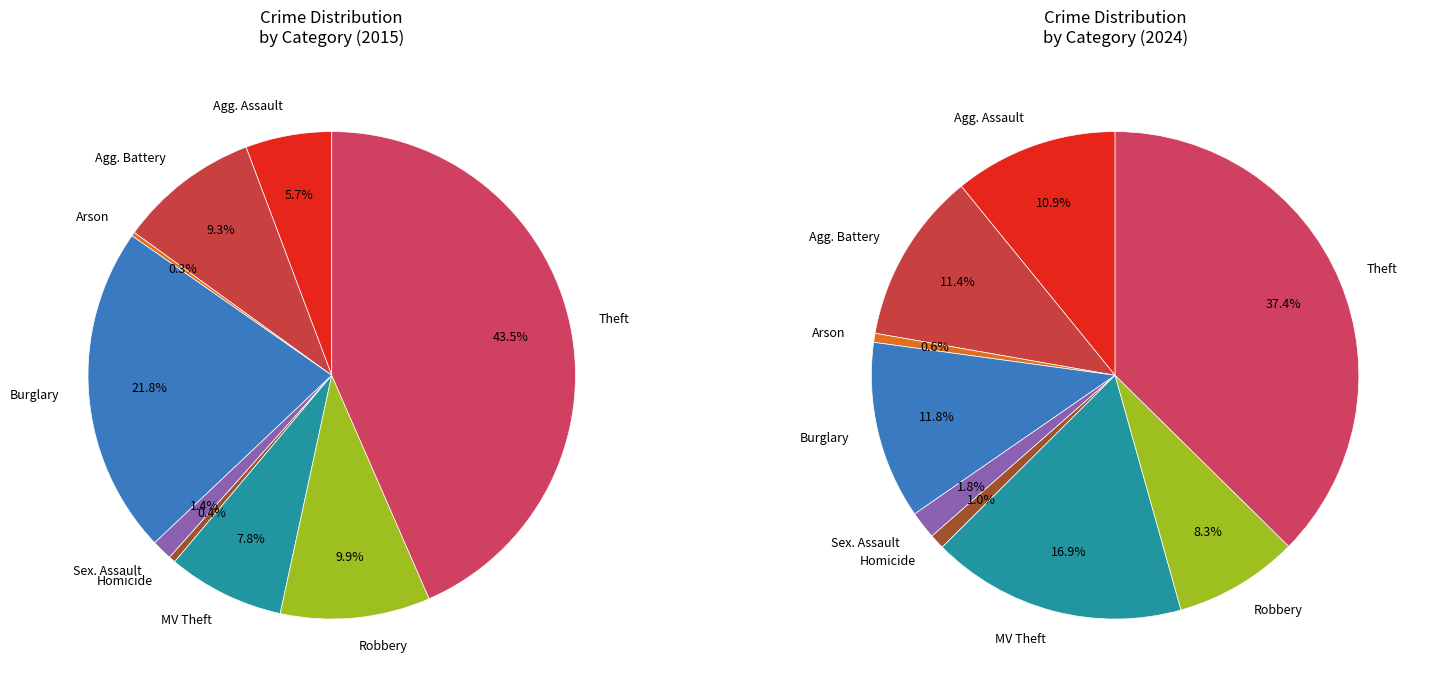

What percentage is NOT represented by Aggravated Battery?

90.7%